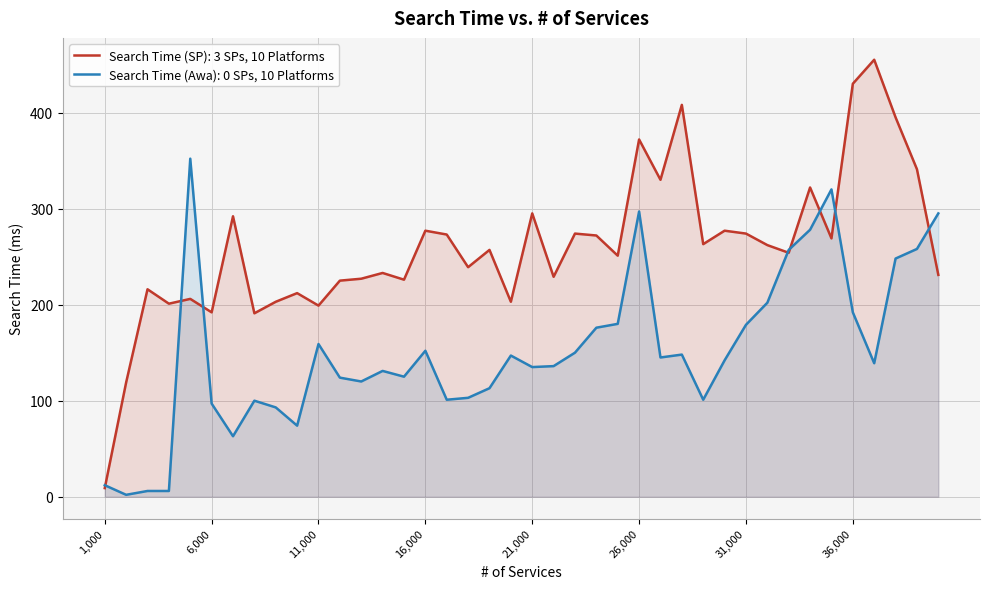

Is the value of Search Time (SP) at 24000 greater than the value of Search Time (Awa) at 18000?

Yes